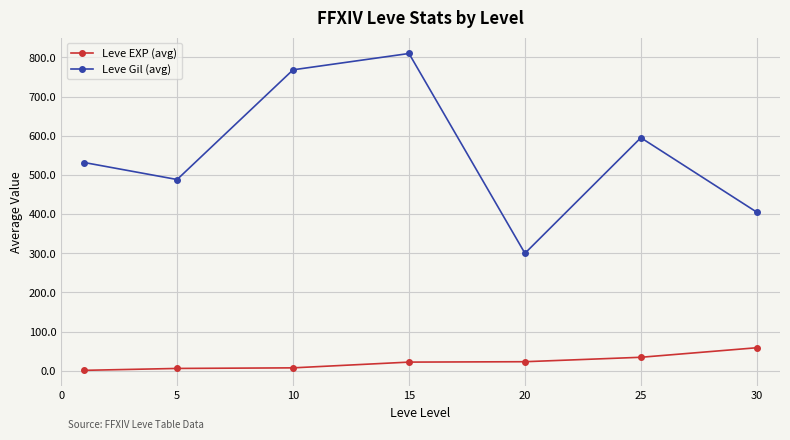

What is the maximum value for Leve EXP (avg)?

59.0